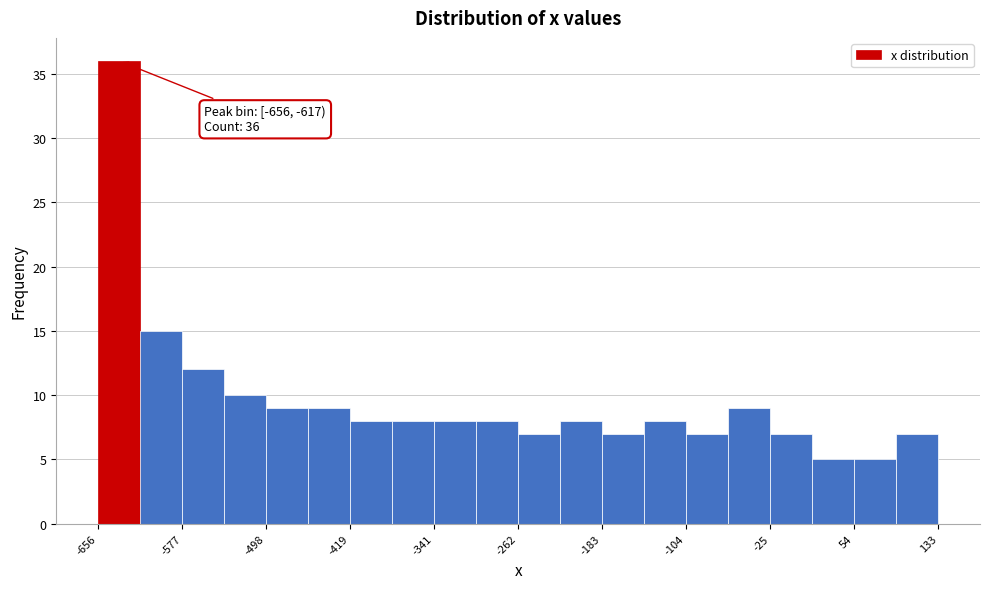

Around what value on the x-axis is the tallest bar? Give the approximate position of its centre, as read against the axis.

-640